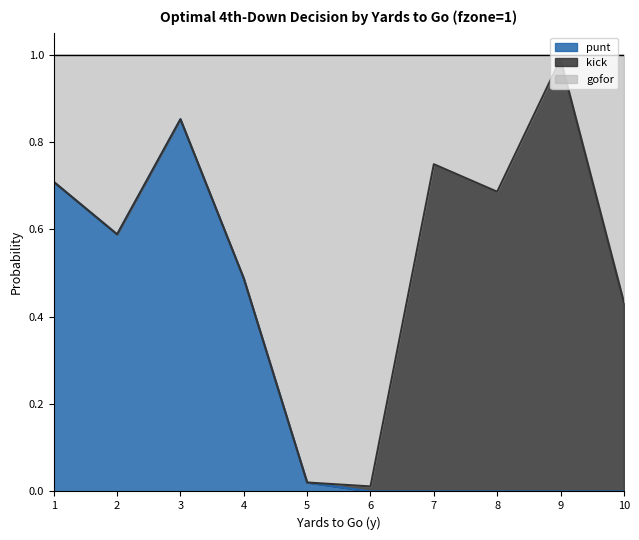

At which label does punt reach its peak?

3